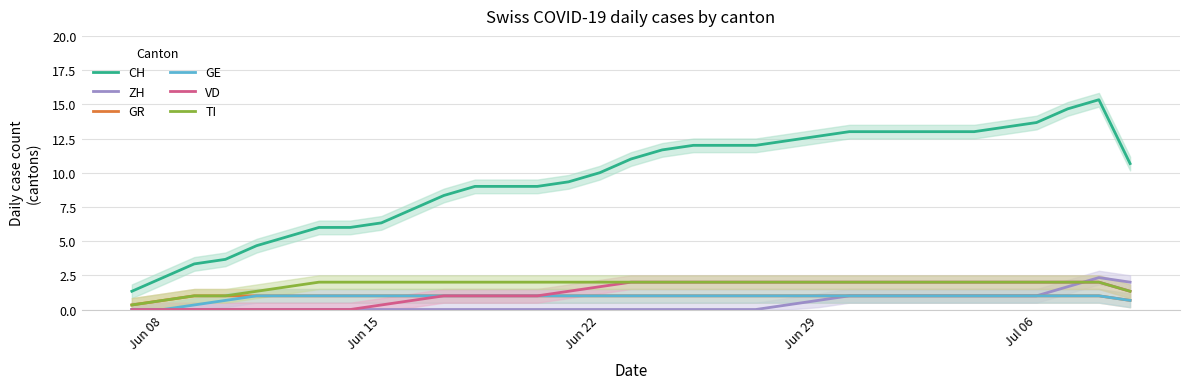

Which series has the largest total across all categories?

CH